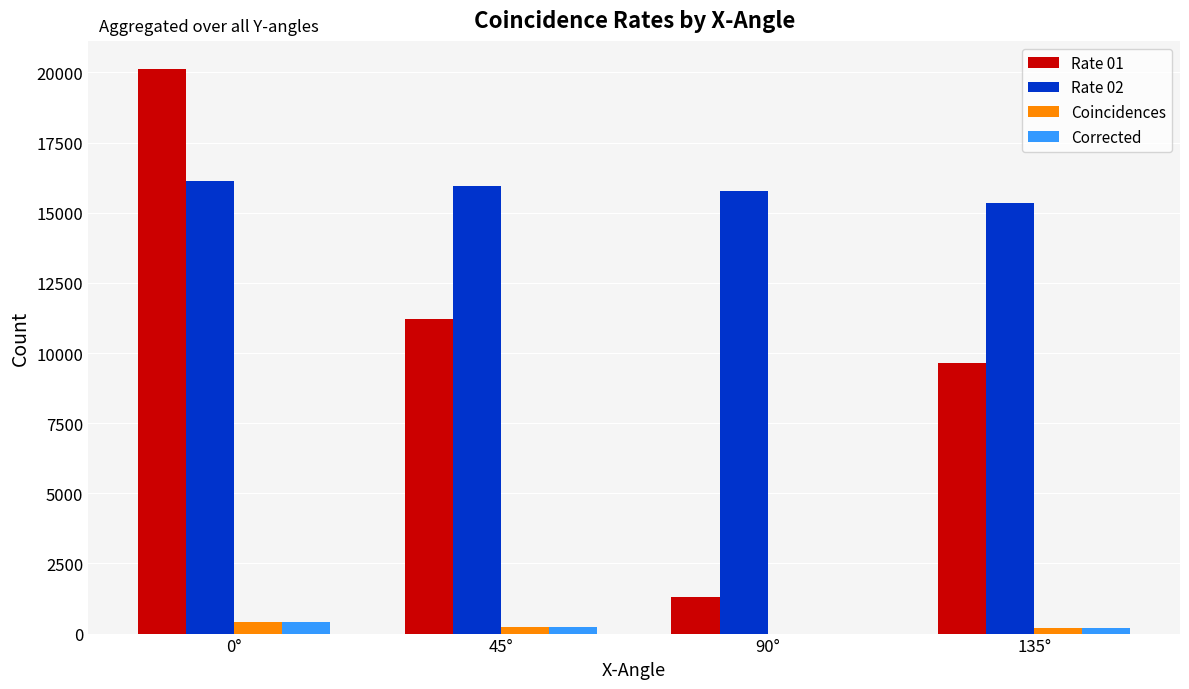

Count the number of categories in the chart.

4